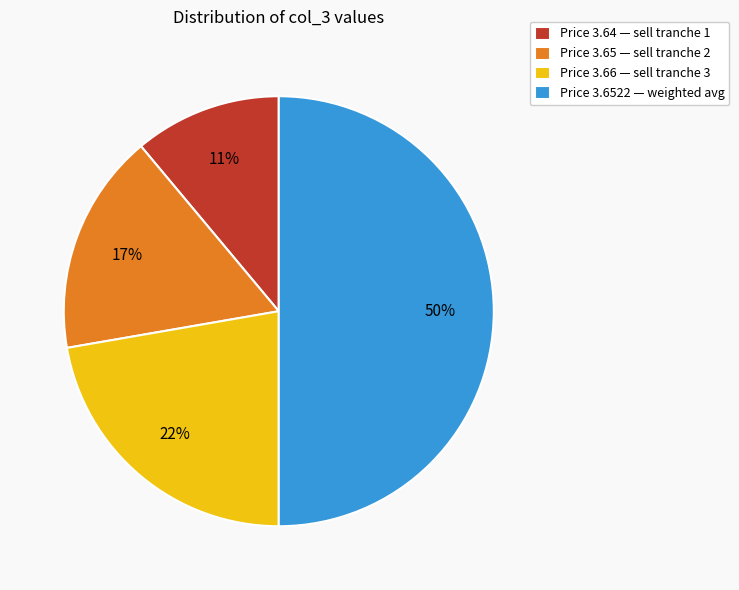

The Price 3.6522 — weighted avg slice represents 37% of the pie. True or false?

False